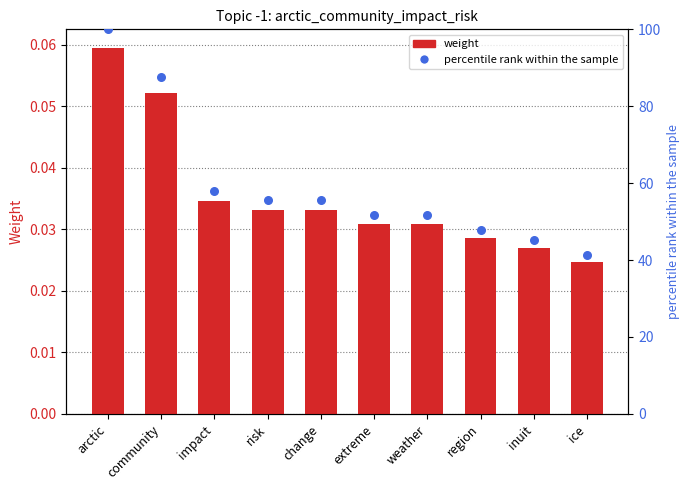

Which series reaches the maximum Y coordinate?

percentile rank within the sample